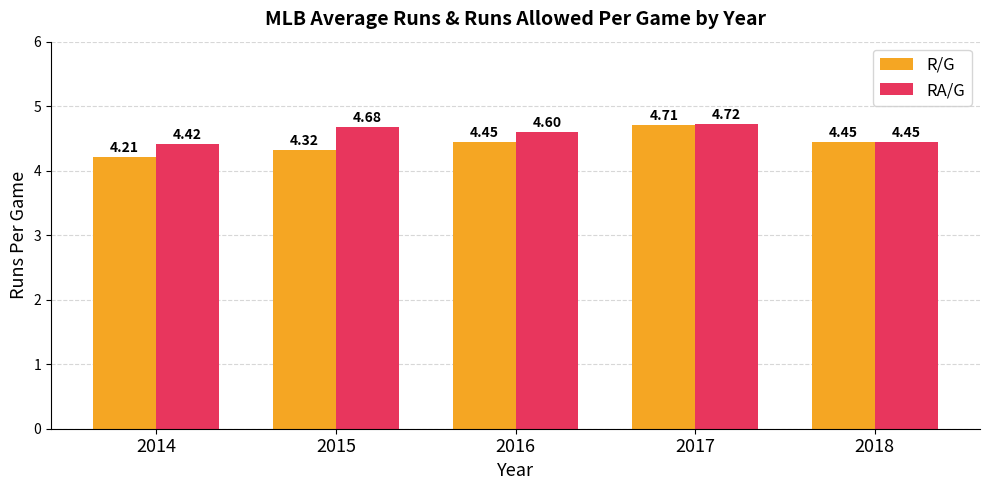

What is the sum of the RA/G values at 2015 and 2016?

9.3